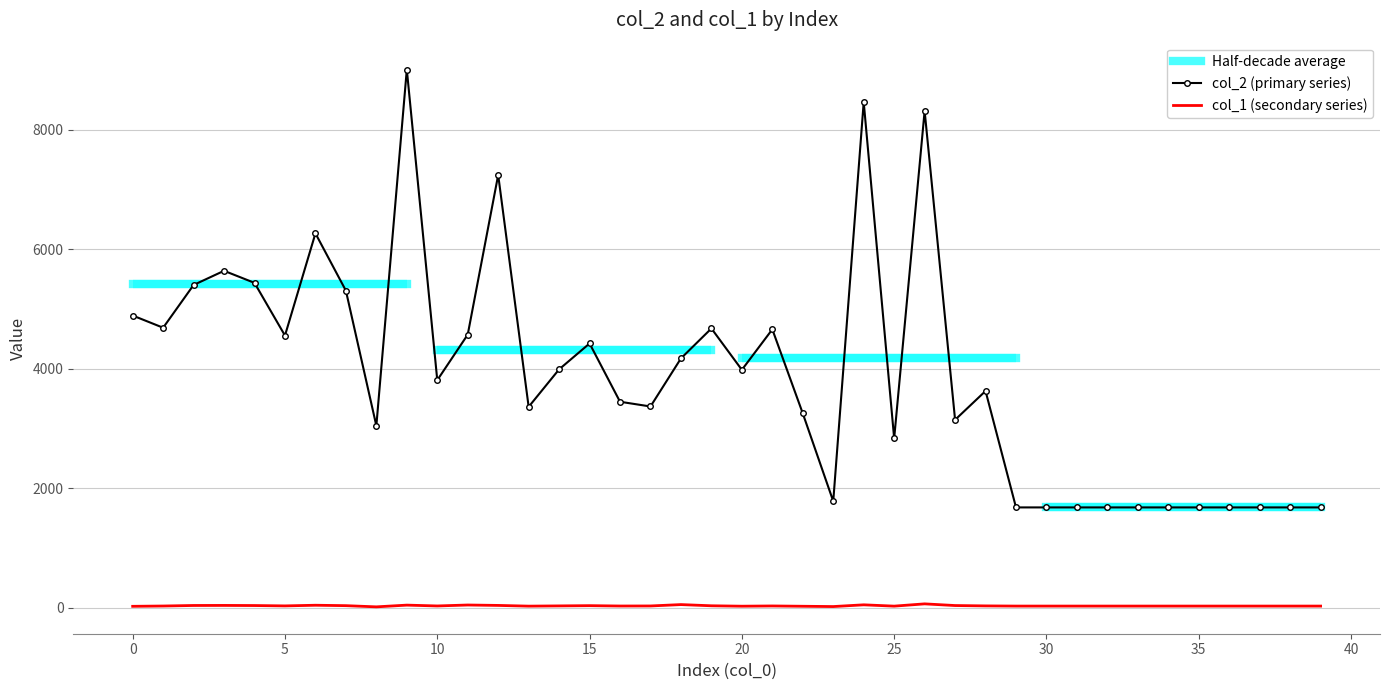

True or false: col_1 and col_2 cross at least once.

False